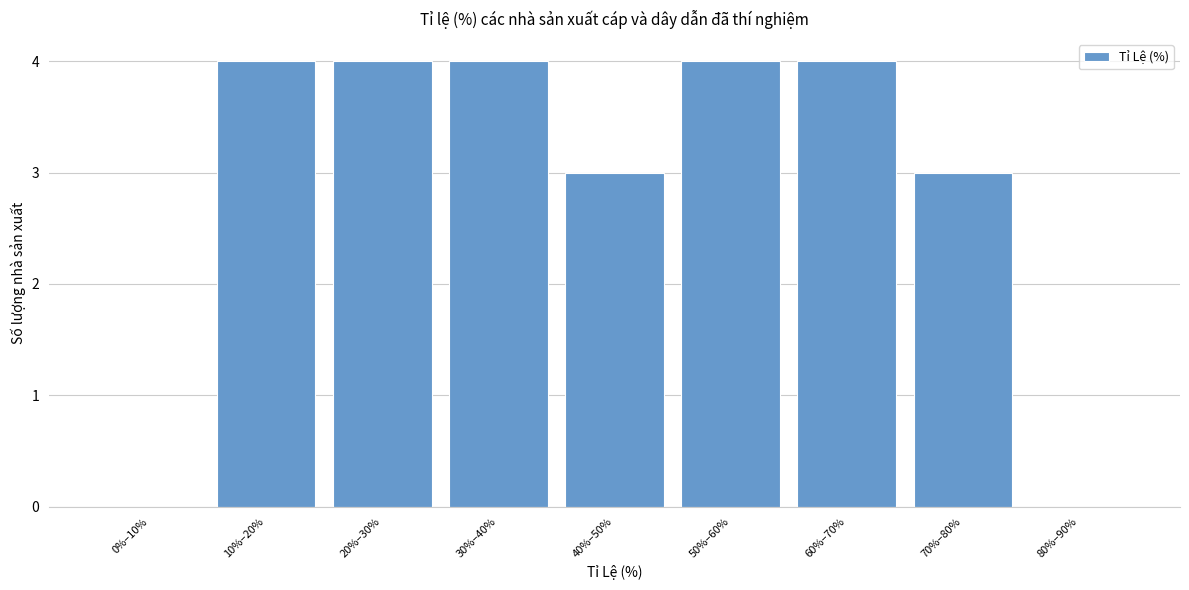

Reading left to right, what are all the values shown in this chart?

0%–10%=0	10%–20%=4	20%–30%=4	30%–40%=4	40%–50%=3	50%–60%=4	60%–70%=4	70%–80%=3	80%–90%=0